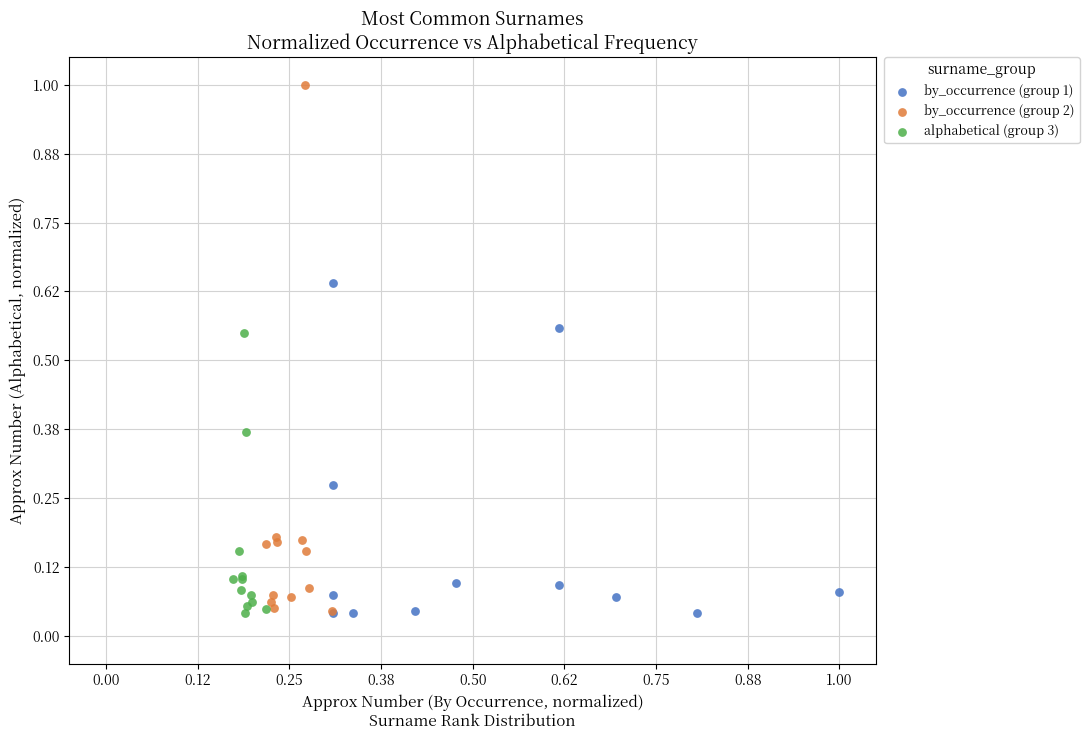

Which series has the largest Y range (max minus min)?

by_occurrence (group 2)